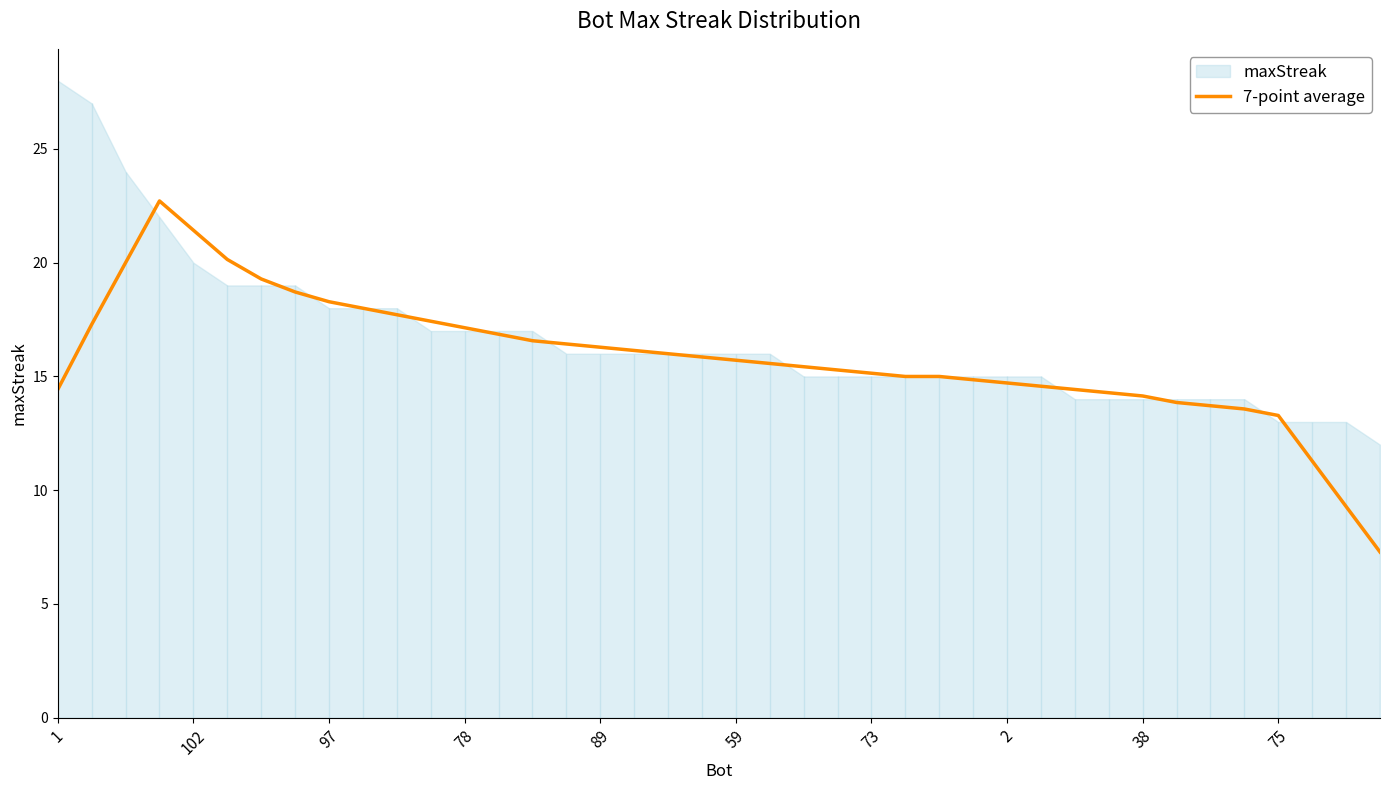

The value of 7-point average at 1 is 5.2. True or false?

False